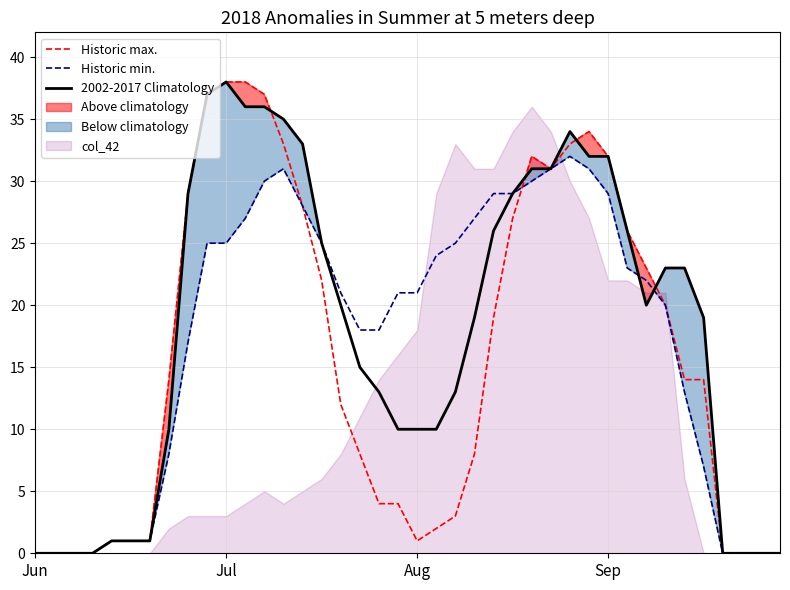

What is the total value across all series at 27?

93